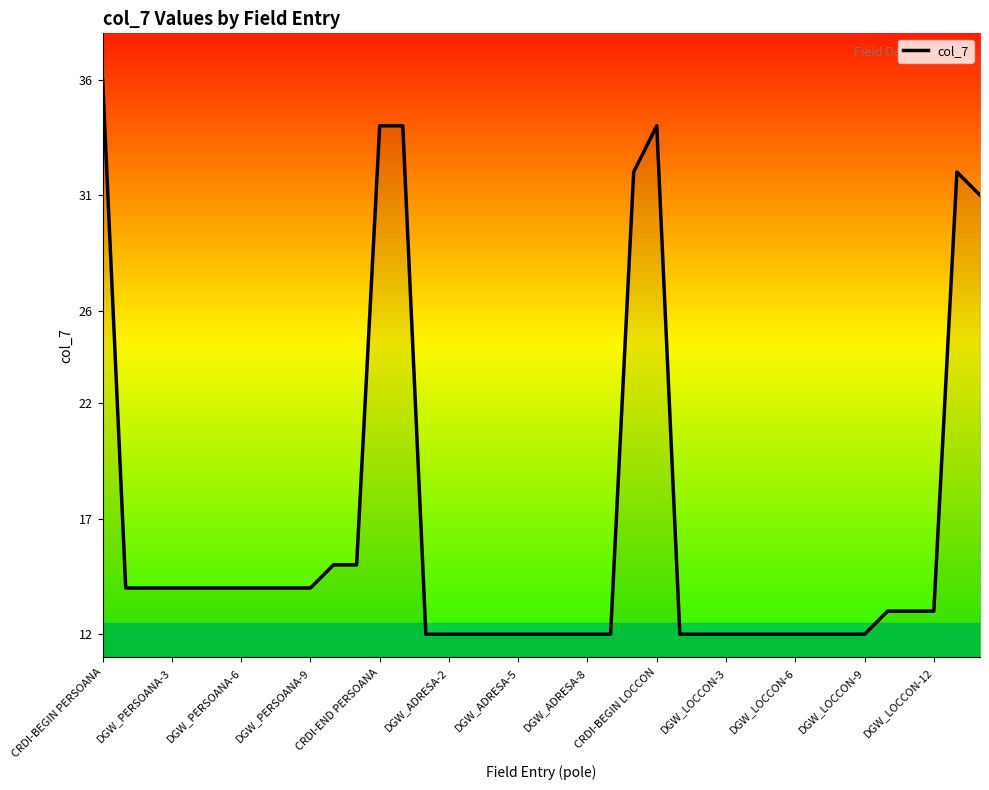

What is the minimum value shown in the chart?

12